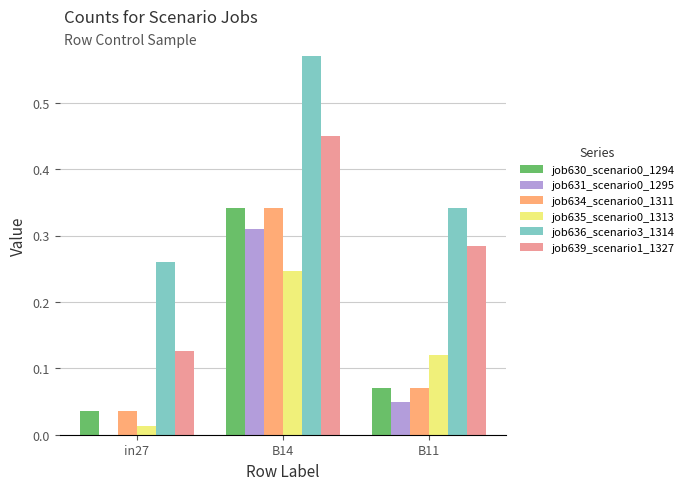

What is the sum of all job639_scenario1_1327 values?

0.9